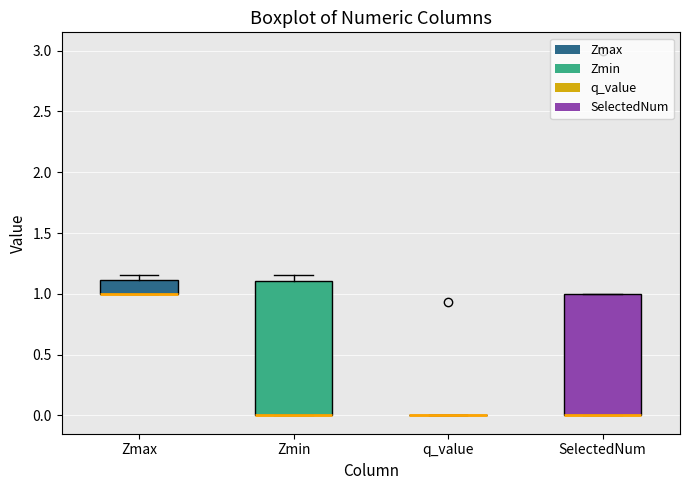

Reading left to right, read every box against the y-axis: the position of its median line, the range the box covers, and the ends of its whiskers. The values are not printed on the chart, so give them approximately, as read against the axis.

Zmax: median 1.00 (drawn on the box's lower edge), box 1.00 to 1.10, whiskers 1.00 to 1.15
Zmin: median 0.00 (drawn on the box's lower edge), box 0.00 to 1.10, whiskers 0.00 to 1.15
q_value: box collapsed to a line at 0.00, whiskers 0.00 to 0.00
SelectedNum: median 0.00 (drawn on the box's lower edge), box 0.00 to 1.00, whiskers 0.00 to 1.00